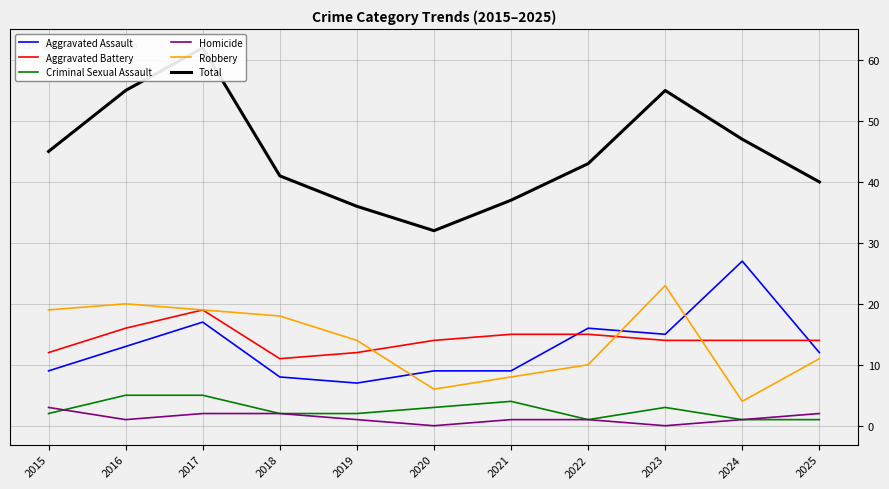

Reading left to right, what are all the values shown in this chart?

Aggravated Assault: 2015=9	2016=13	2017=17	2018=8	2019=7	2020=9	2021=9	2022=16	2023=15	2024=27	2025=12
Aggravated Battery: 2015=12	2016=16	2017=19	2018=11	2019=12	2020=14	2021=15	2022=15	2023=14	2024=14	2025=14
Criminal Sexual Assault: 2015=2	2016=5	2017=5	2018=2	2019=2	2020=3	2021=4	2022=1	2023=3	2024=1	2025=1
Homicide: 2015=3	2016=1	2017=2	2018=2	2019=1	2020=0	2021=1	2022=1	2023=0	2024=1	2025=2
Robbery: 2015=19	2016=20	2017=19	2018=18	2019=14	2020=6	2021=8	2022=10	2023=23	2024=4	2025=11
Total: 2015=45	2016=55	2017=62	2018=41	2019=36	2020=32	2021=37	2022=43	2023=55	2024=47	2025=40